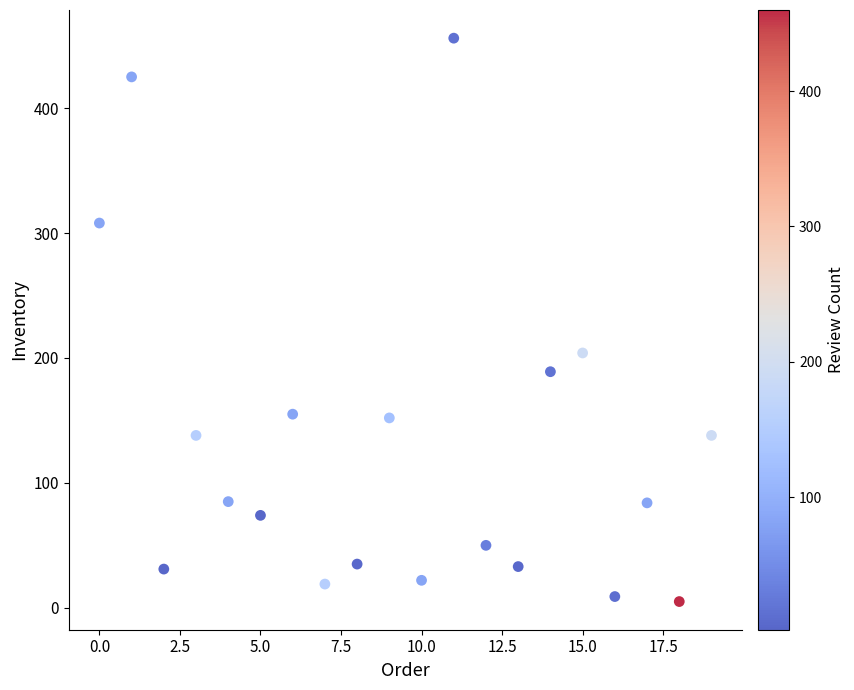

What Y value in the scatter plot is closest to 230?

204